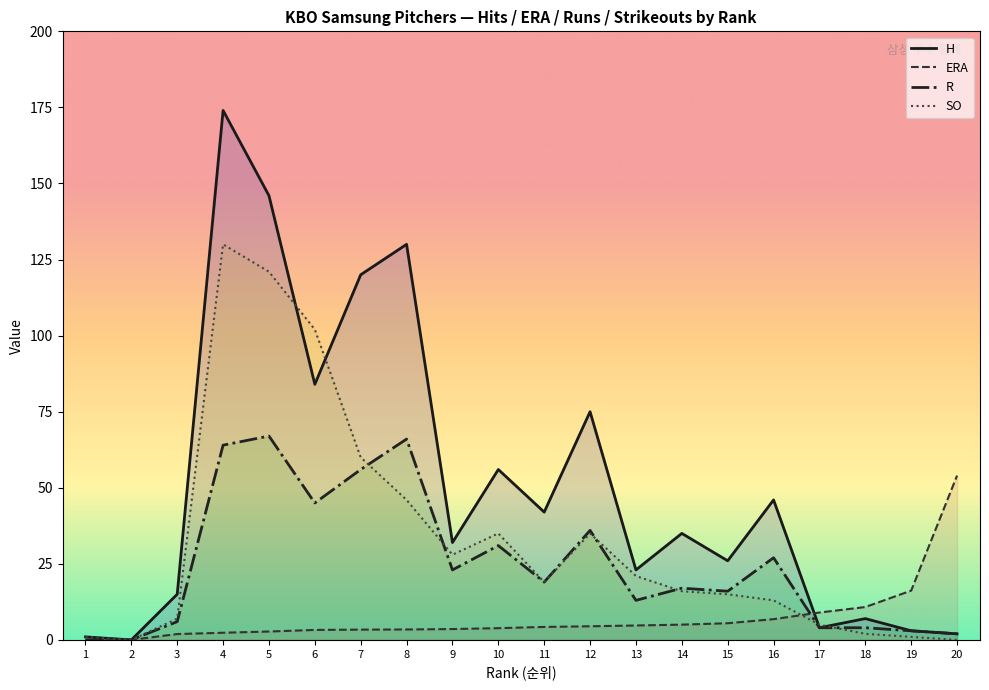

Is it true that H equals 75.7 at 16?

False